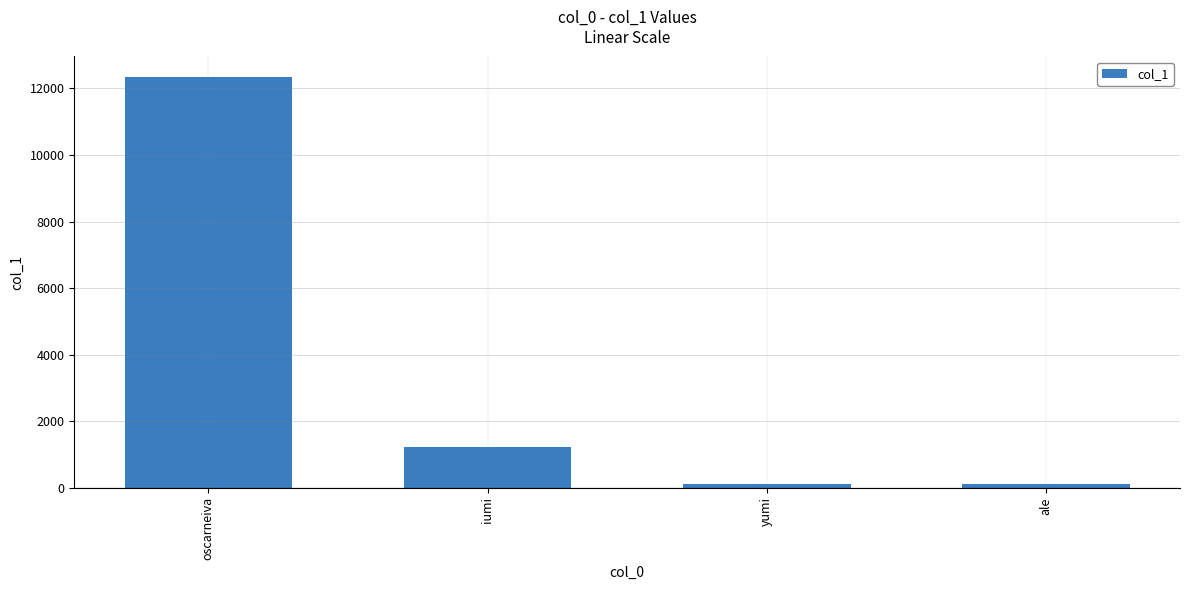

Reading left to right, extract all data points from this chart.

oscarneiva=12345	iumi=1234	yumi=123	ale=123